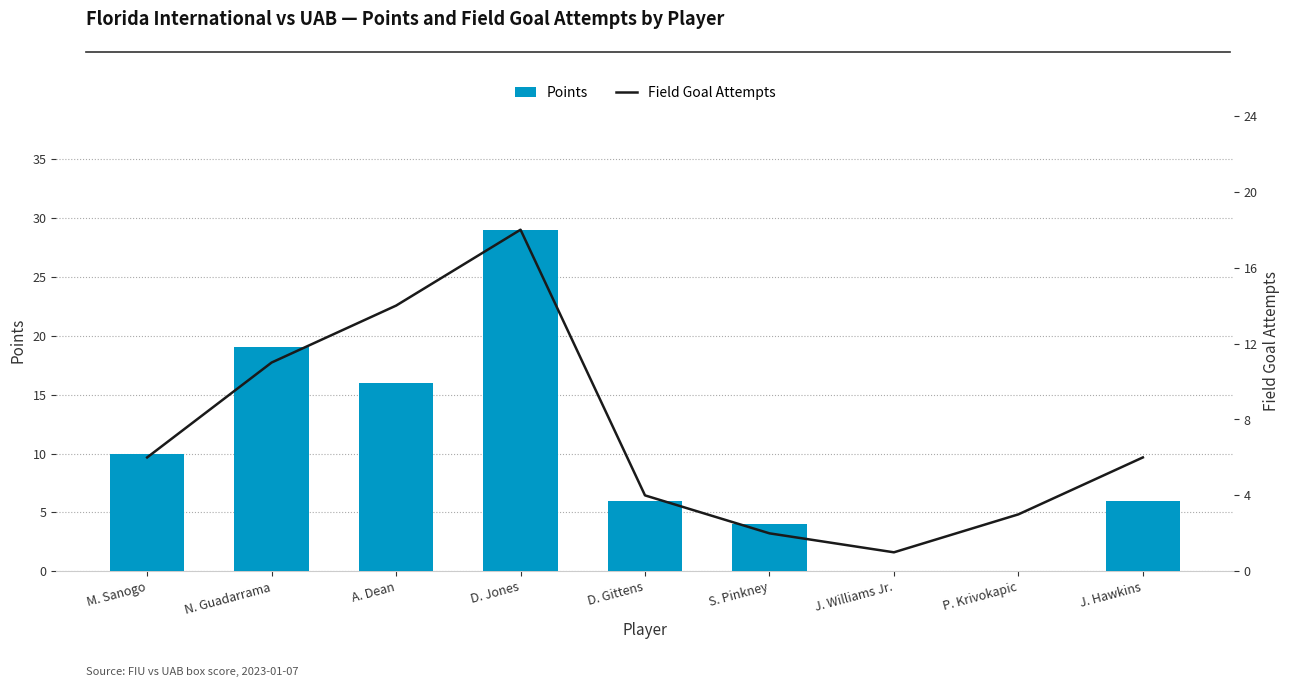

Reading right to left, list all the values displayed in this chart.

Points: J. Hawkins=6	P. Krivokapic=0	J. Williams Jr.=0	S. Pinkney=4	D. Gittens=6	D. Jones=29	A. Dean=16	N. Guadarrama=19	M. Sanogo=10
Field Goal Attempts: J. Hawkins=6	P. Krivokapic=3	J. Williams Jr.=1	S. Pinkney=2	D. Gittens=4	D. Jones=18	A. Dean=14	N. Guadarrama=11	M. Sanogo=6